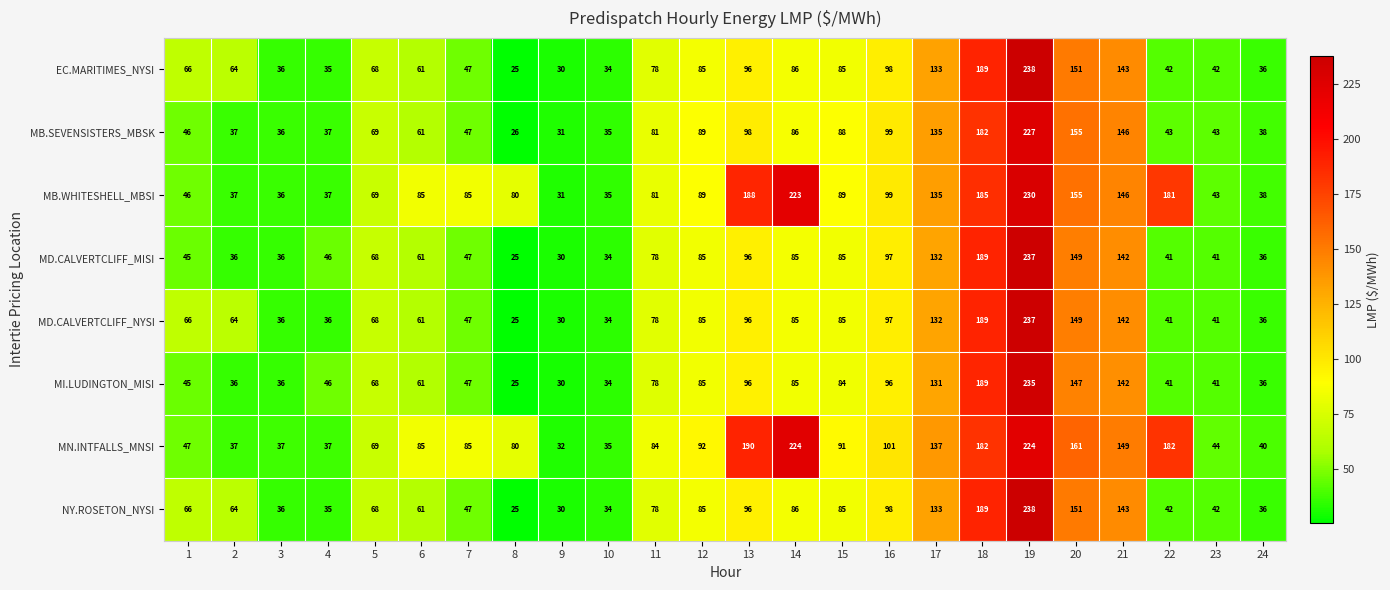

What is the difference between the maximum and second lowest values in the MI.LUDINGTON_MISI series?

205